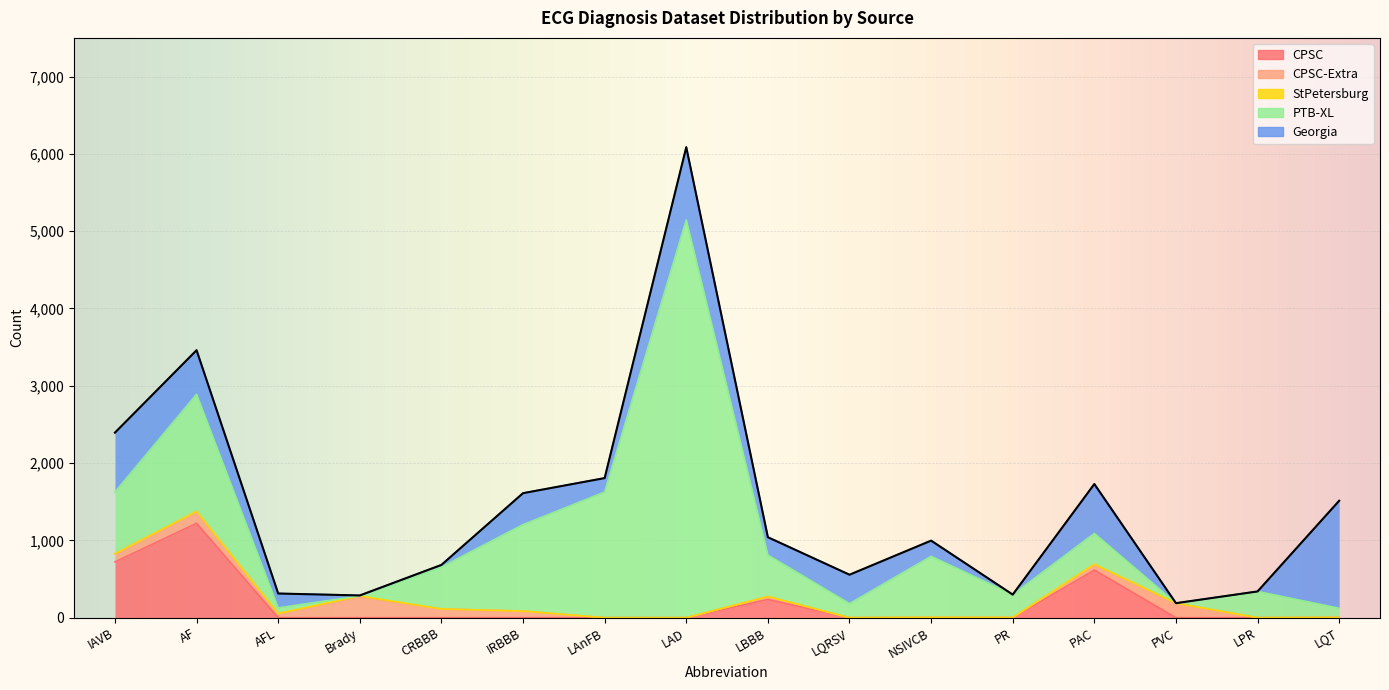

Where is the first local maximum for PTB-XL?

AF